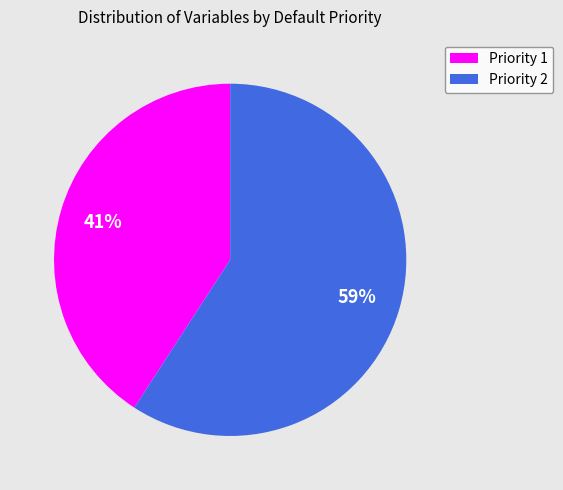

To the nearest percent, what is the difference between the Priority 2 and Priority 1 slice percentages?

18%